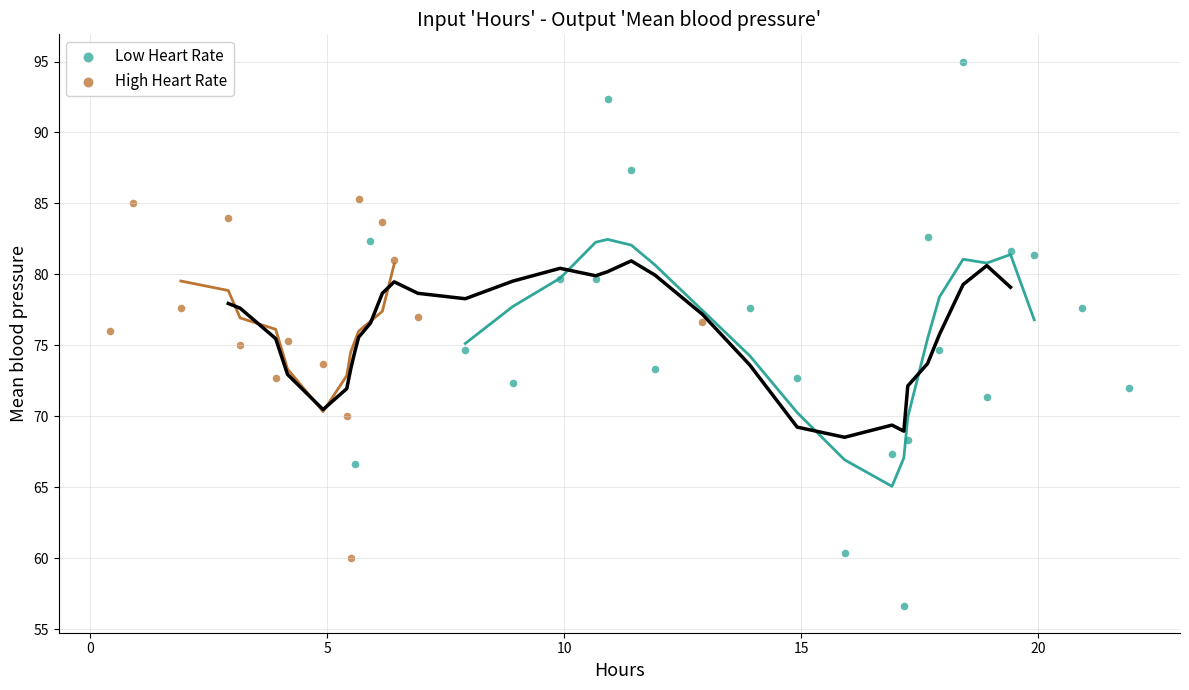

Which series contains the highest Y value?

Low Heart Rate